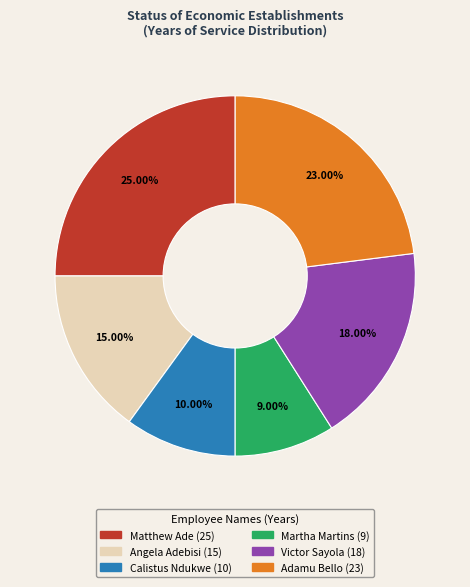

What is the ratio of the value at Calistus Ndukwe to the value at Adamu Bello?

0.4